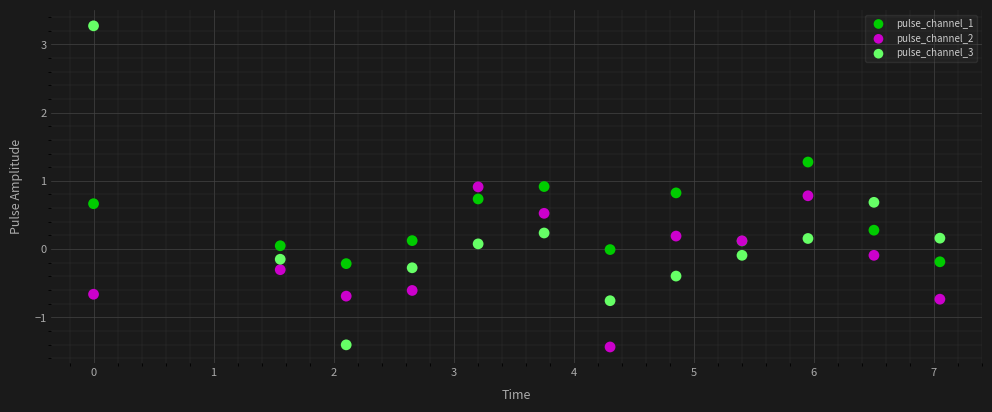

Which series reaches the maximum Y coordinate?

pulse_channel_3